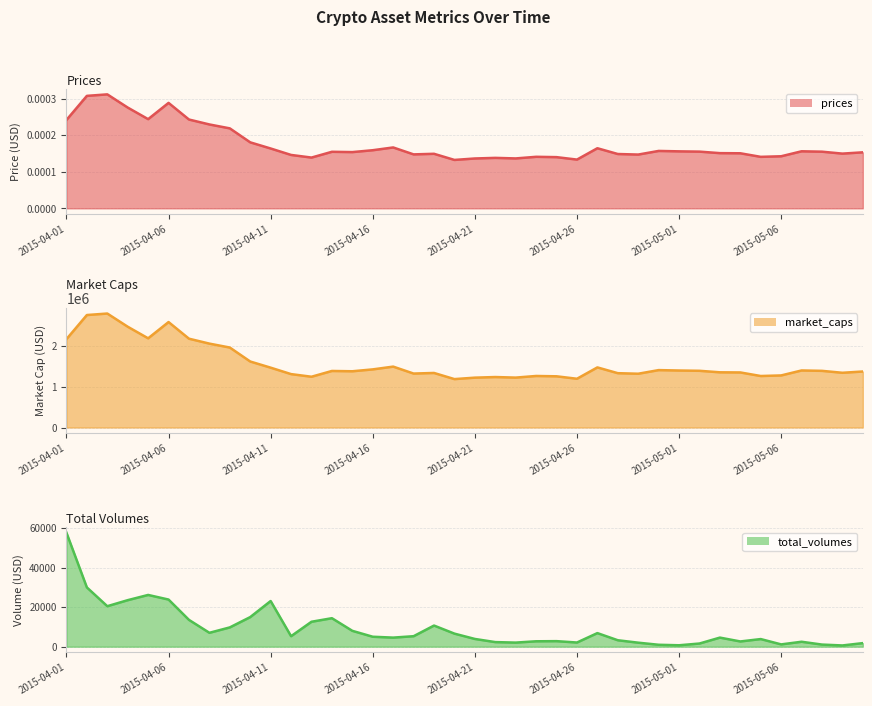

True or false: total_volumes has a value of 8010.3 at 2015-04-15.

True